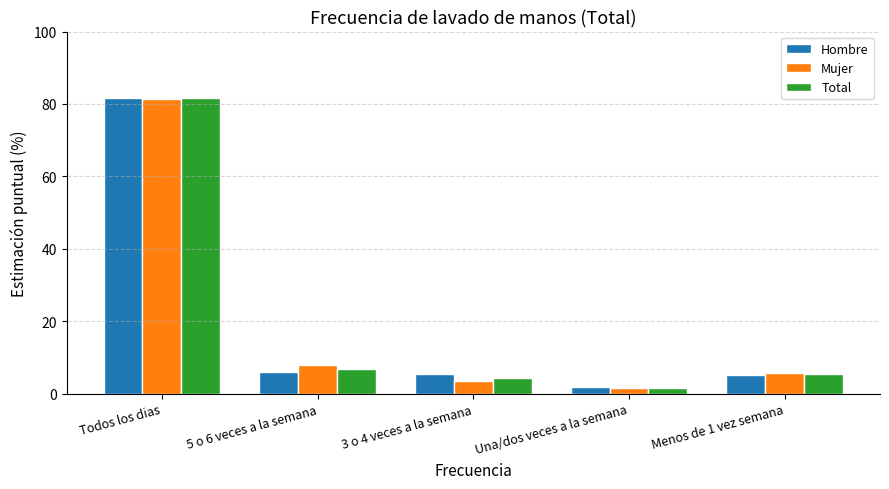

Does the chart contain any negative values?

No